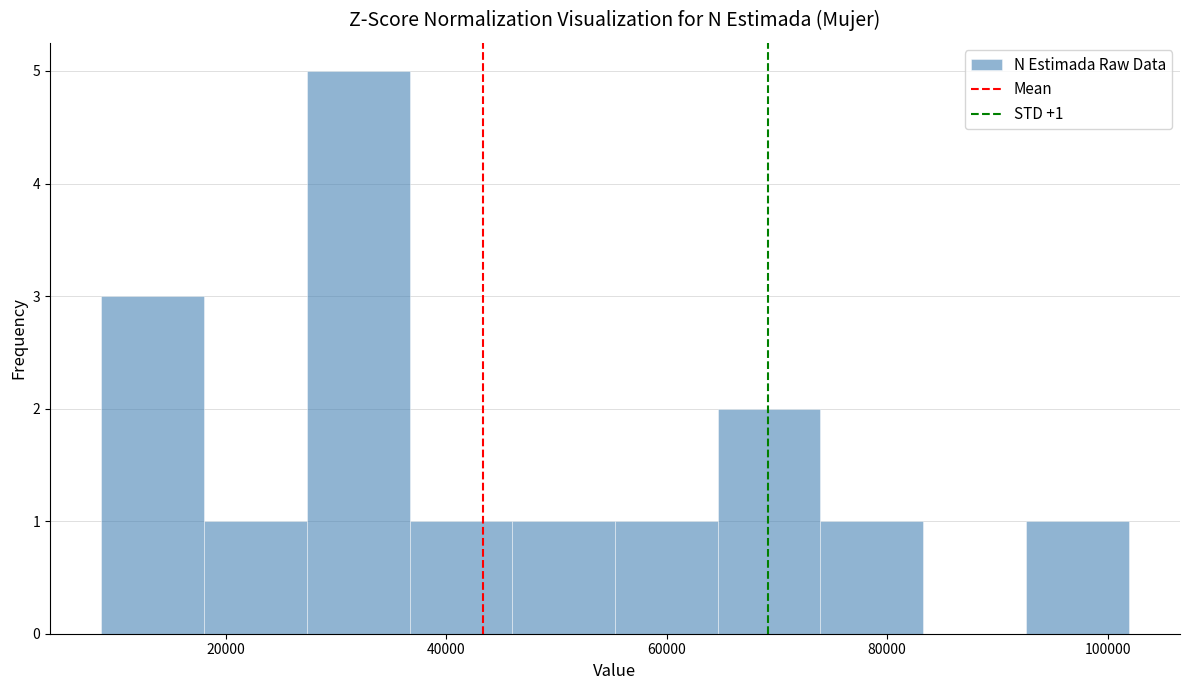

Over which range of the x-axis is the bar tallest?

28000 to 36000